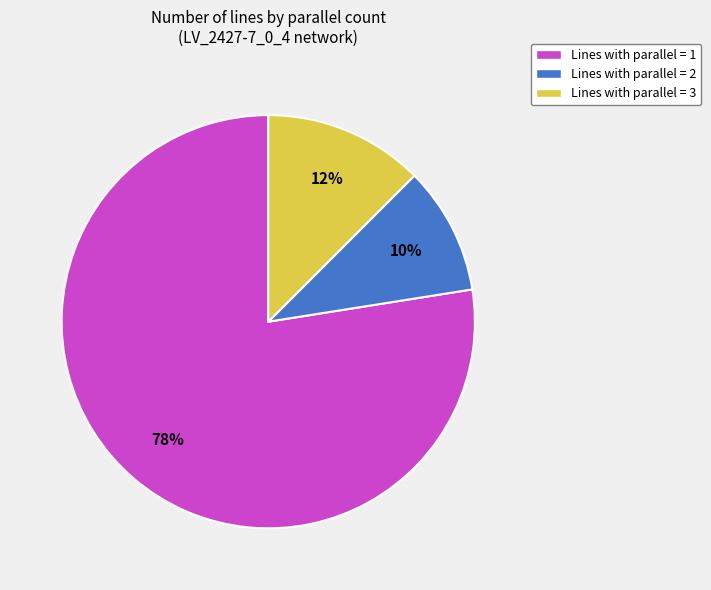

Count the number of slices in the pie.

3